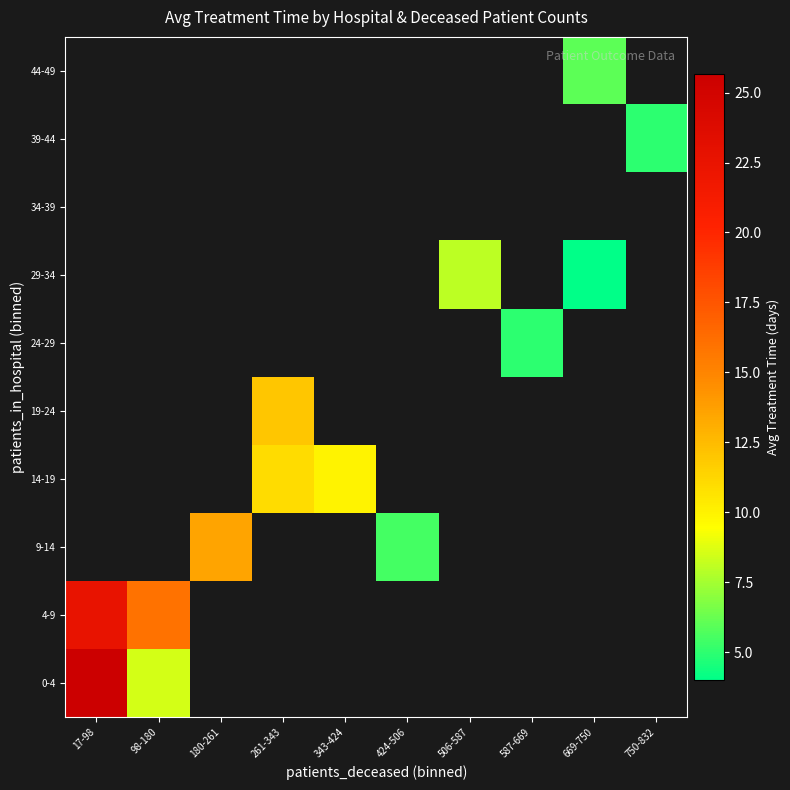

Is the value of 44-49 at 180-261 greater than the value of 24-29 at 343-424?

No